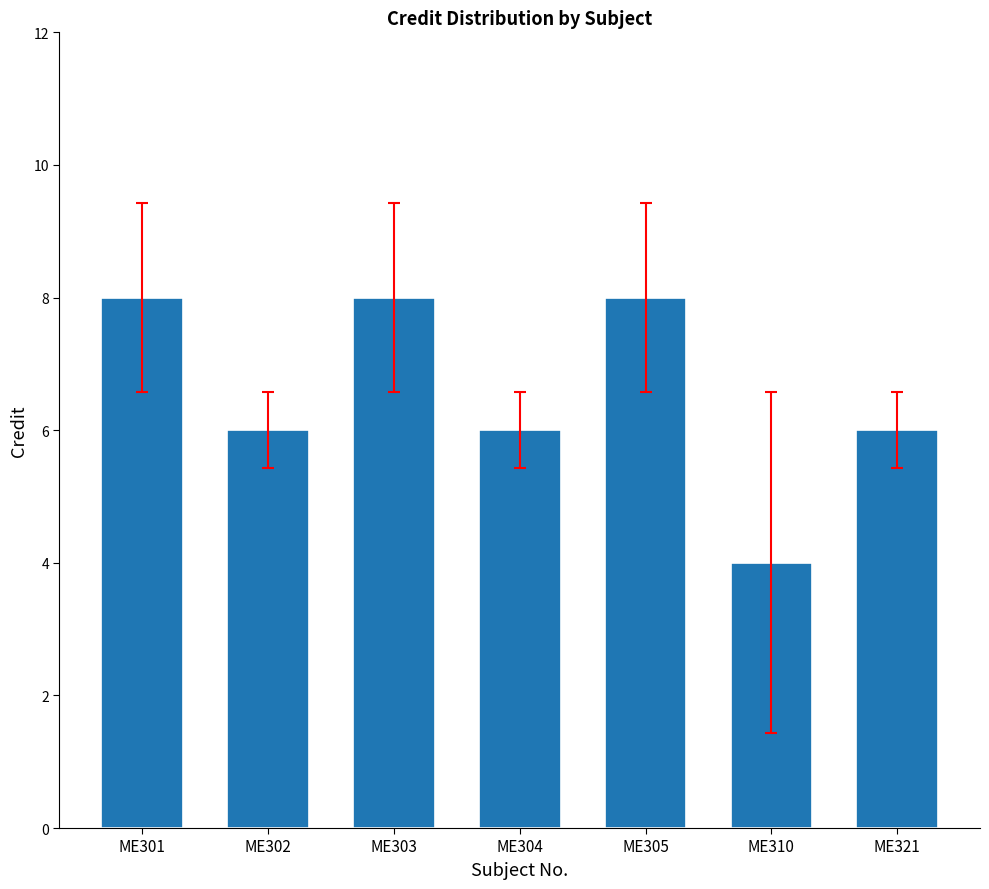

What is the difference between the second highest and minimum values?

4